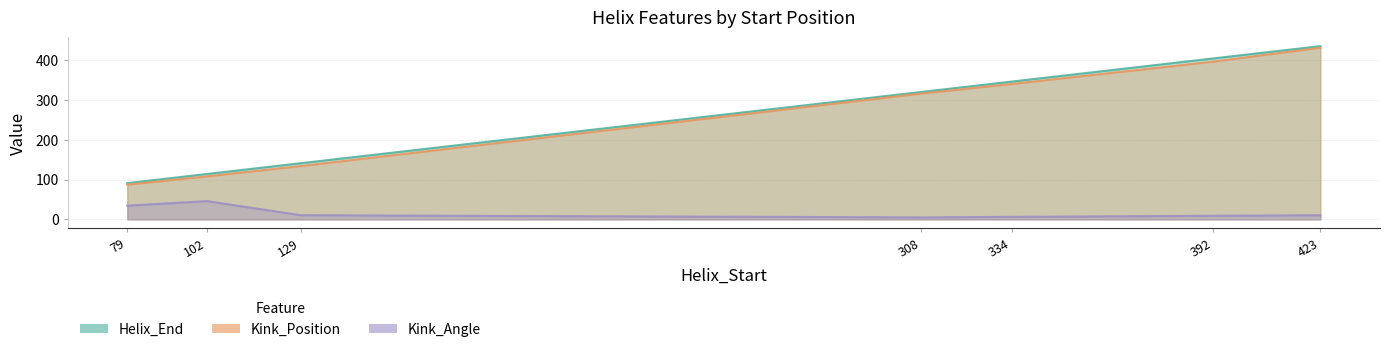

At which category is the sum across all series the highest?

423